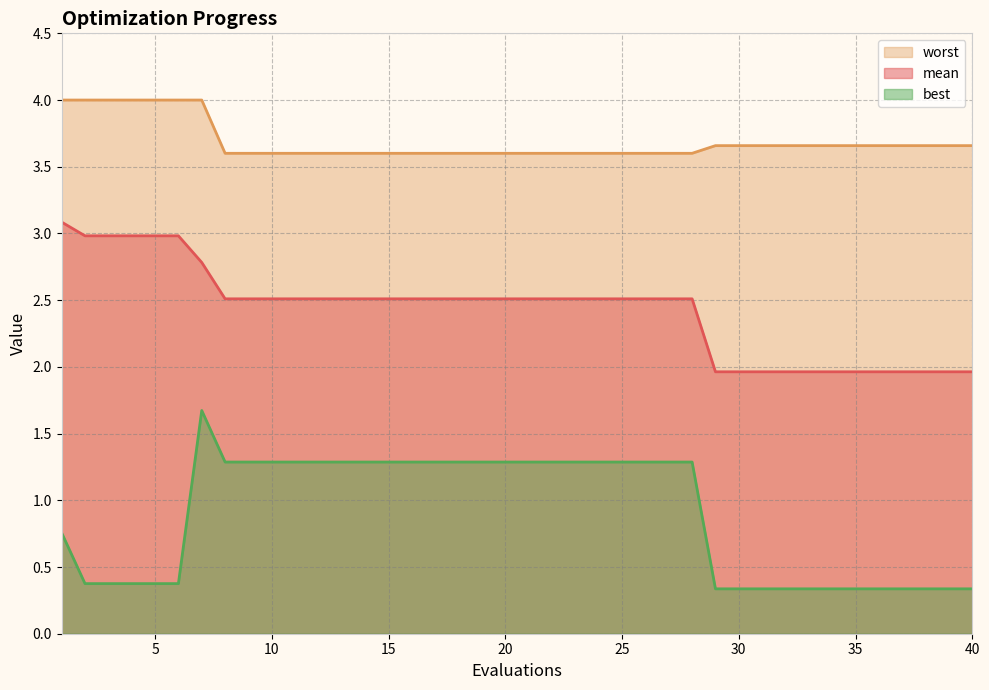

Which label corresponds to the largest value in the chart?

1